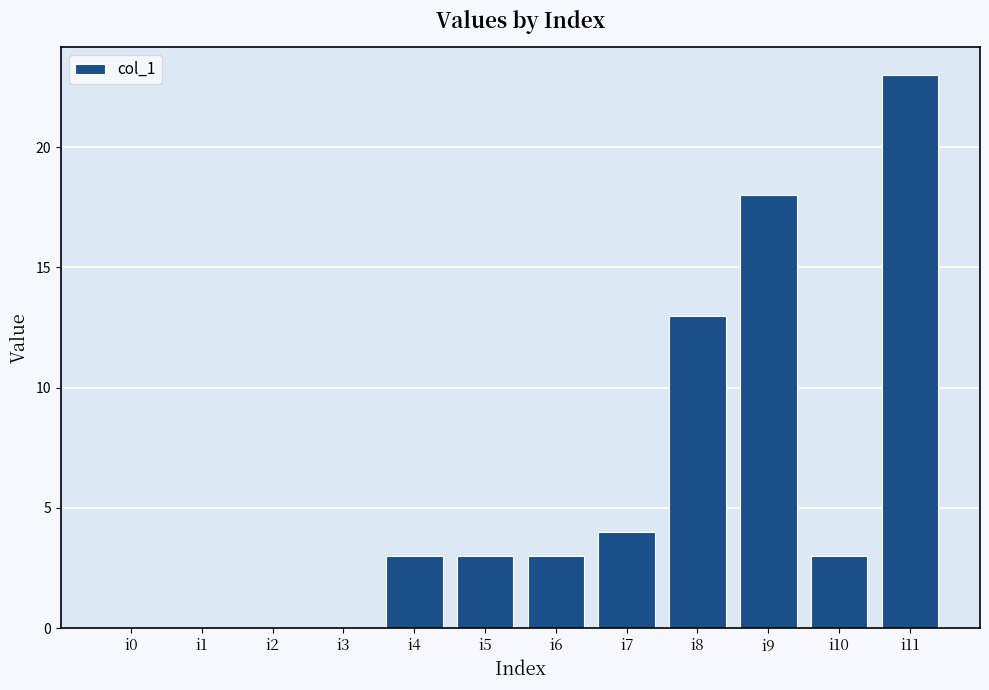

What is the sum of all values?

70